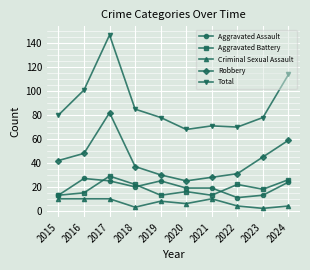

Does the chart have visible grid lines?

Yes